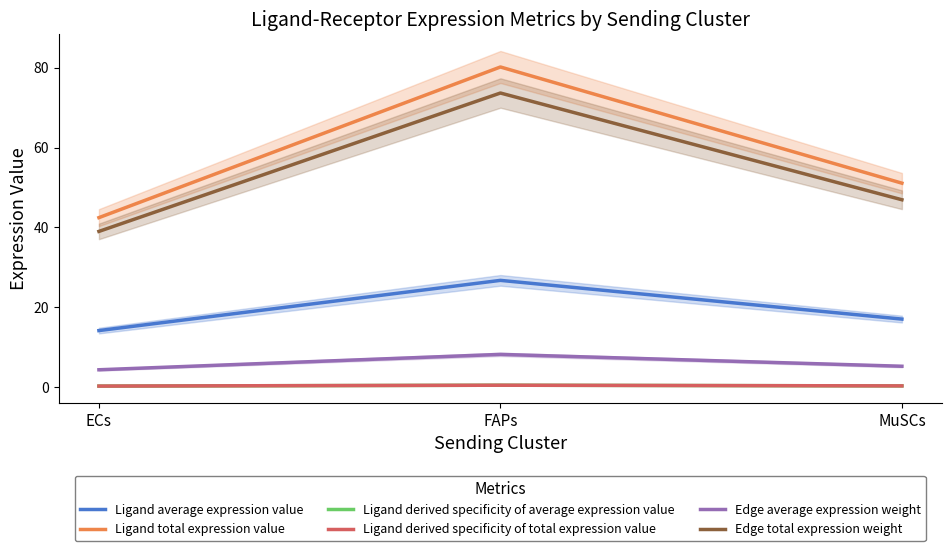

How many data points in Edge total expression weight are less than 46?

1